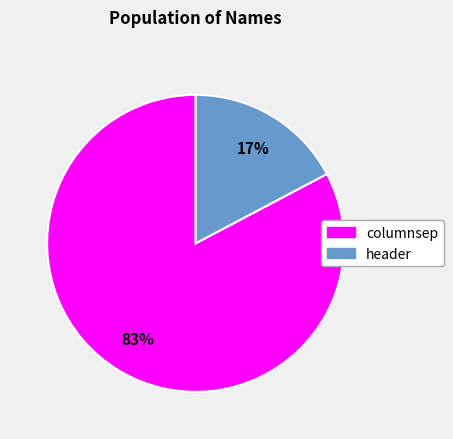

To the nearest percent, what is the combined percentage of header and columnsep?

100%